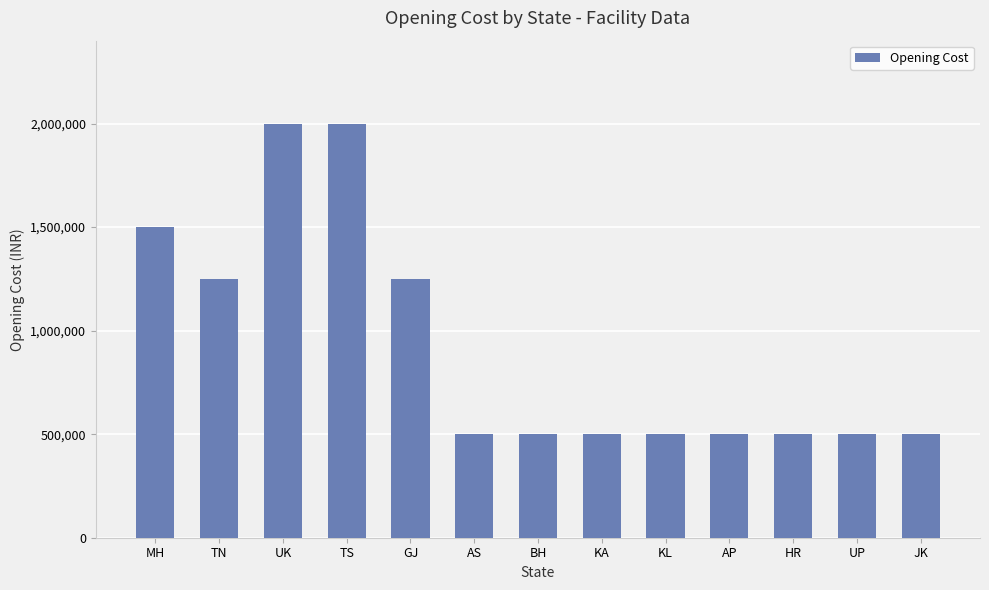

Which has a higher value, UP or MH?

MH